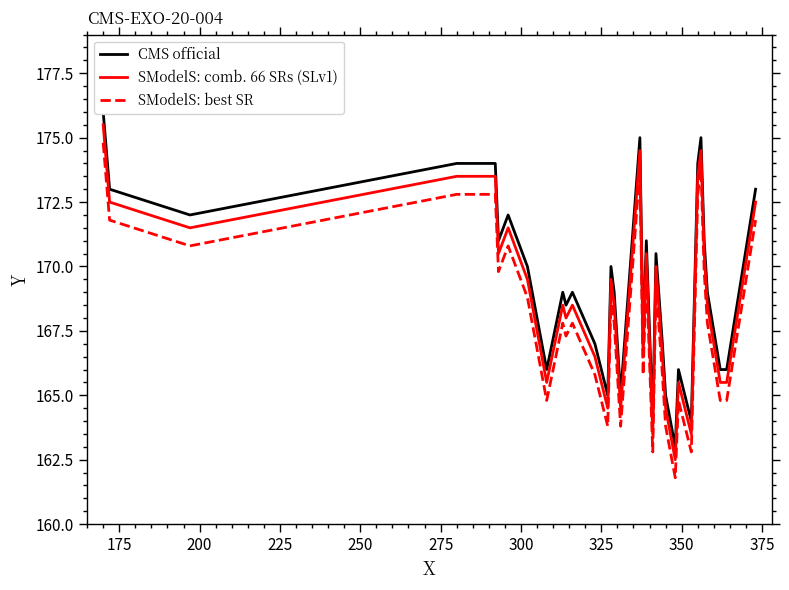

What is the highest value of the SModelS: comb. 66 SRs (SLv1) series?

175.5